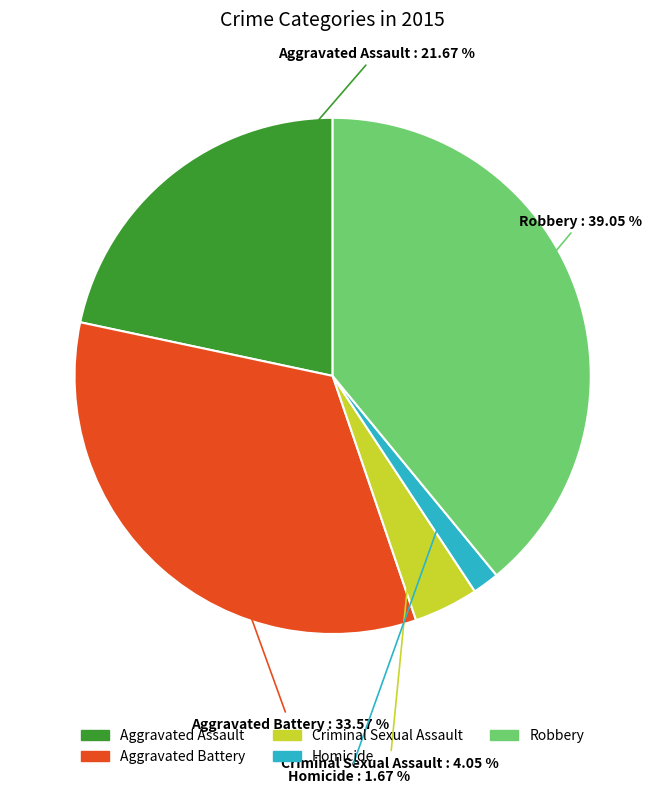

What is the ratio of the value at Aggravated Assault to the value at Criminal Sexual Assault?

5.4